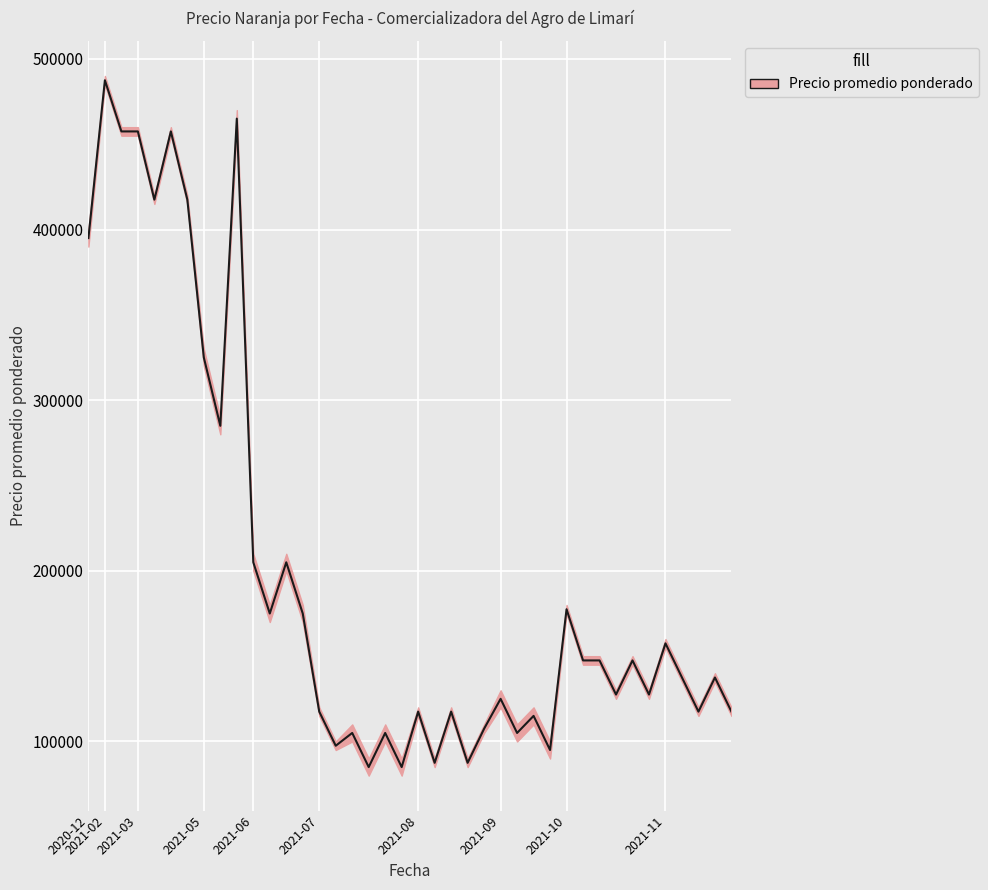

What is the average value of the Precio minimo series?

197000